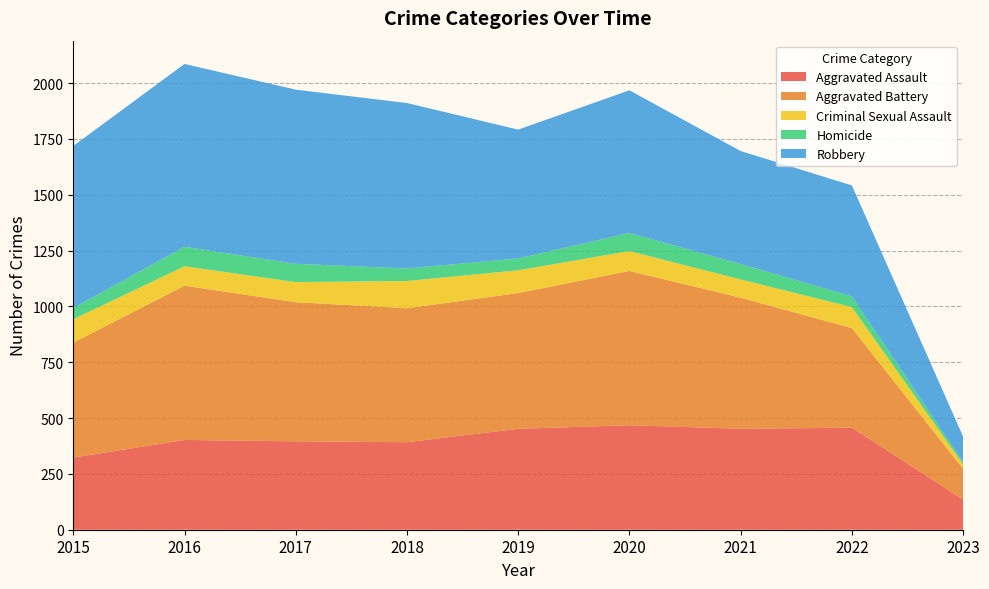

Reading left to right, list all the values displayed in this chart.

Aggravated Assault: 323	402	396	392	452	468	452	457	135
Aggravated Battery: 515	691	623	600	608	691	587	446	138
Criminal Sexual Assault: 105	87	90	122	102	89	82	94	20
Homicide: 50	87	82	56	53	81	69	48	9
Robbery: 726	819	780	741	577	639	506	497	115